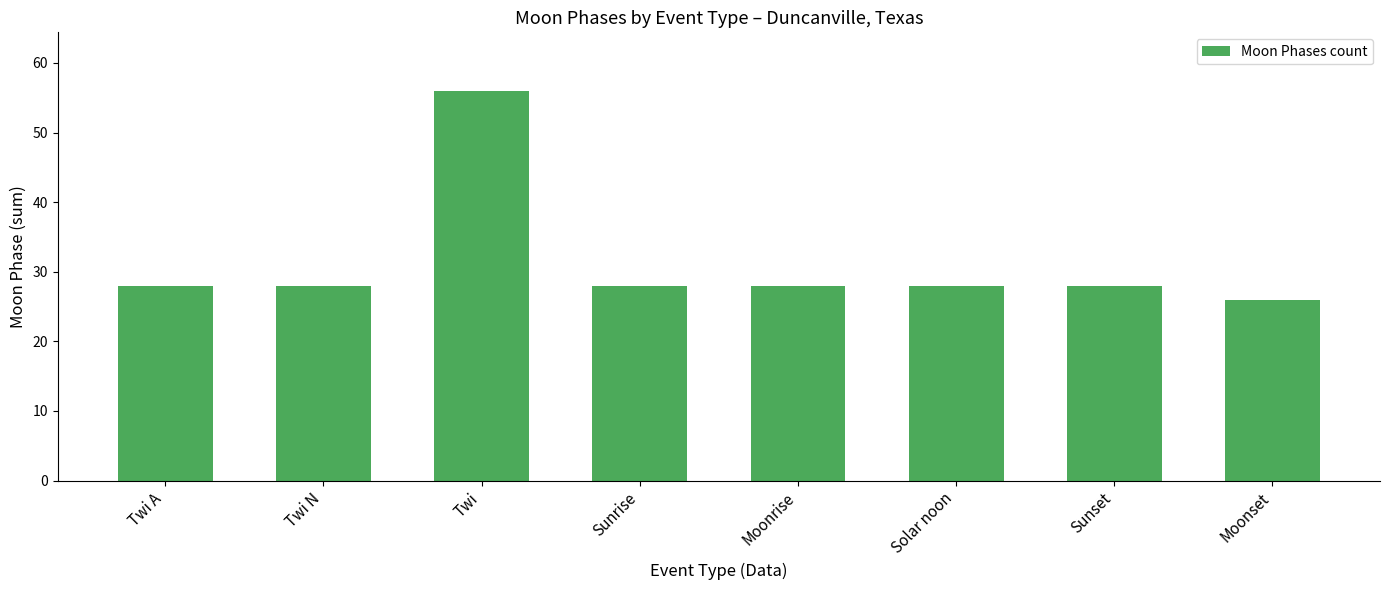

True or false: the data shows 26 at Moonset.

True